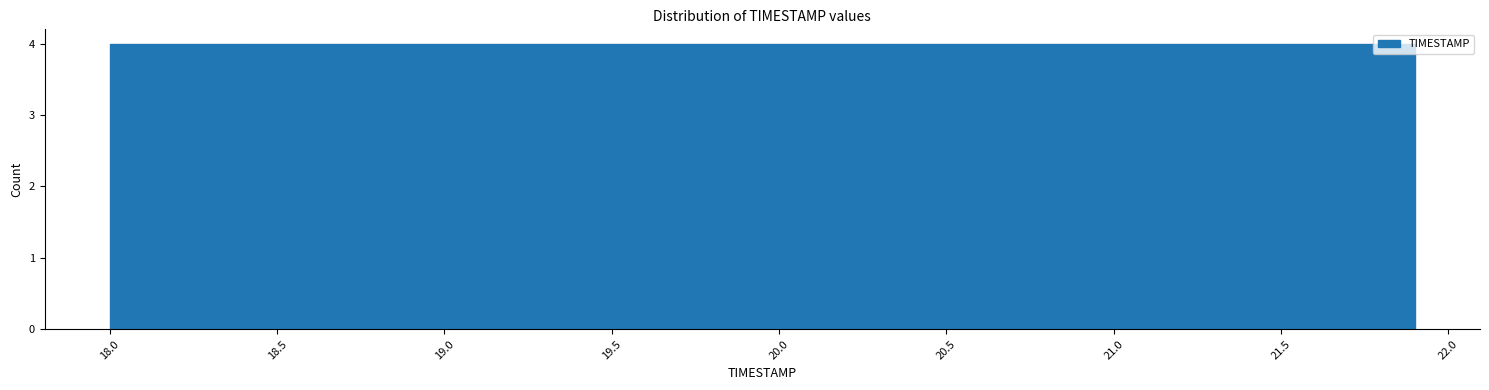

Reading left to right, transcribe this chart: for each bar, give the range it covers on the x-axis and its height. Neither the bar edges nor the heights are printed on the chart, so give them approximately, as read against the axes.

18.00 to 18.39: 4
18.39 to 18.78: 4
18.78 to 19.17: 4
19.17 to 19.56: 4
19.56 to 19.95: 4
19.95 to 20.34: 4
20.34 to 20.73: 4
20.73 to 21.12: 4
21.12 to 21.51: 4
21.51 to 21.90: 4